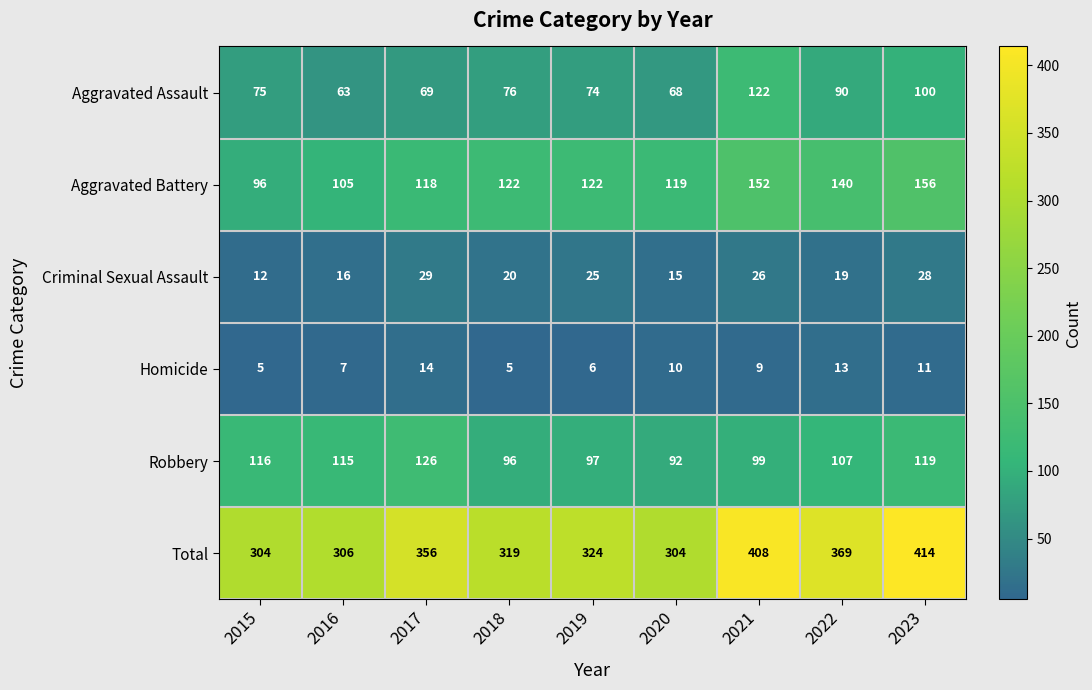

At how many categories does at least one series exceed 95?

9